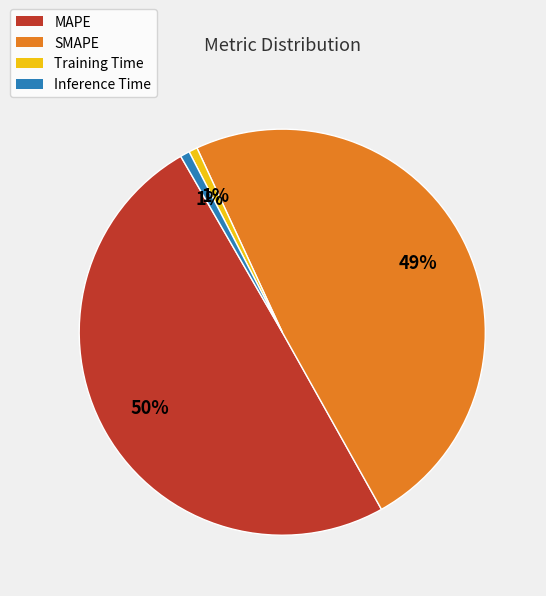

Approximately how many times larger is the value at SMAPE compared to MAPE?

1.0